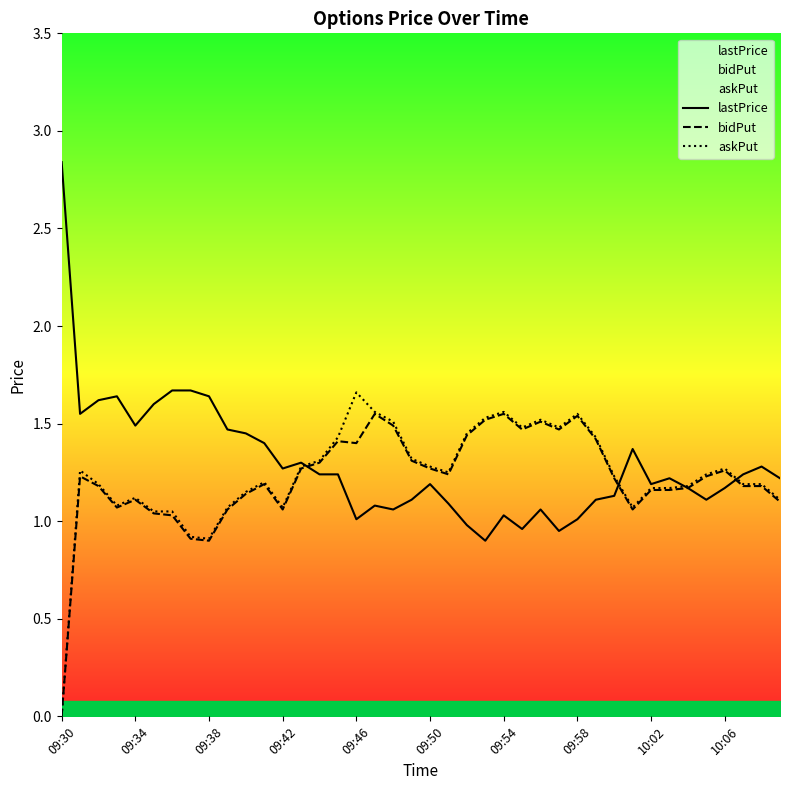

True or false: lastPrice and bidPut intersect in this chart.

True